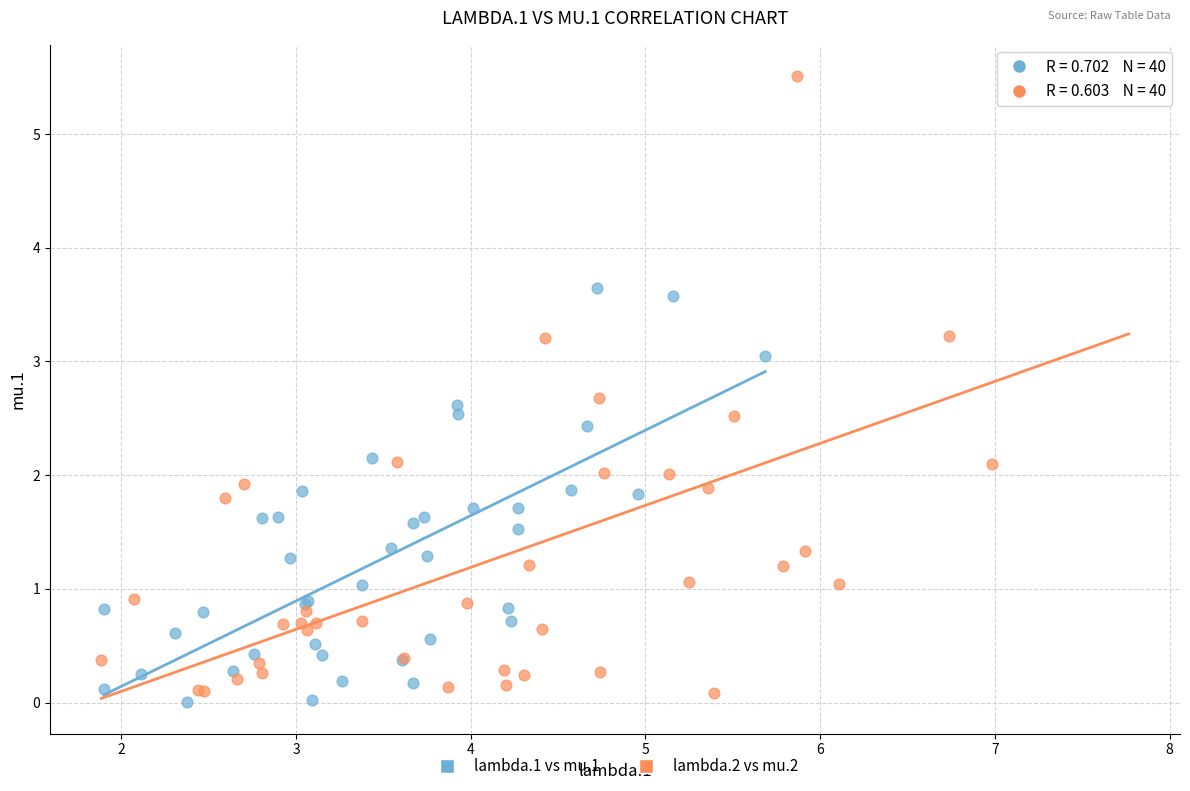

Which series has the widest spread of Y values?

lambda.2 vs mu.2